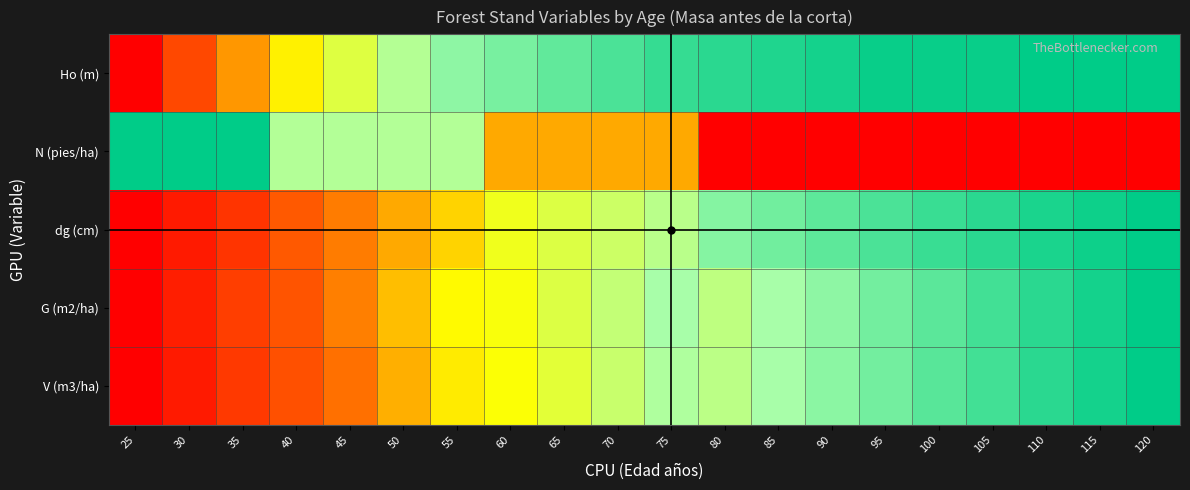

How many data points does each series have?

20